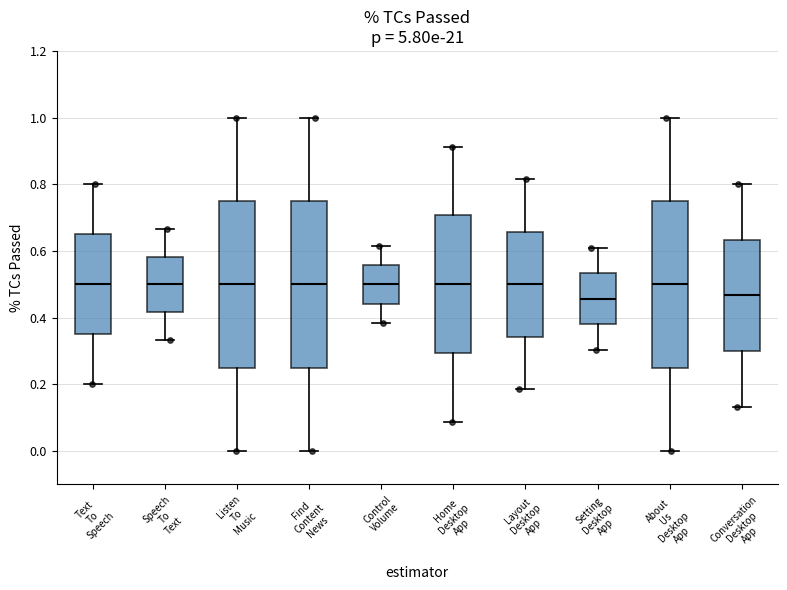

Reading left to right, transcribe this box plot: for each box, give where its median line is, the range the box spans, and where its two whiskers end, as read against the y-axis. The values are not printed on the chart, so give them approximately, as read against the axis.

Text To Speech: median 0.50, box 0.36 to 0.66, whiskers 0.20 to 0.80
Speech To Text: median 0.50, box 0.42 to 0.58, whiskers 0.34 to 0.66
Listen To Music: median 0.50, box 0.26 to 0.76, whiskers 0.00 to 1.00
Find Content News: median 0.50, box 0.26 to 0.76, whiskers 0.00 to 1.00
Control Volume: median 0.50, box 0.44 to 0.56, whiskers 0.38 to 0.62
Home Desktop App: median 0.50, box 0.30 to 0.70, whiskers 0.08 to 0.92
Layout Desktop App: median 0.50, box 0.34 to 0.66, whiskers 0.18 to 0.82
Setting Desktop App: median 0.46, box 0.38 to 0.54, whiskers 0.30 to 0.60
About Us Desktop App: median 0.50, box 0.26 to 0.76, whiskers 0.00 to 1.00
Conversation Desktop App: median 0.46, box 0.30 to 0.64, whiskers 0.14 to 0.80